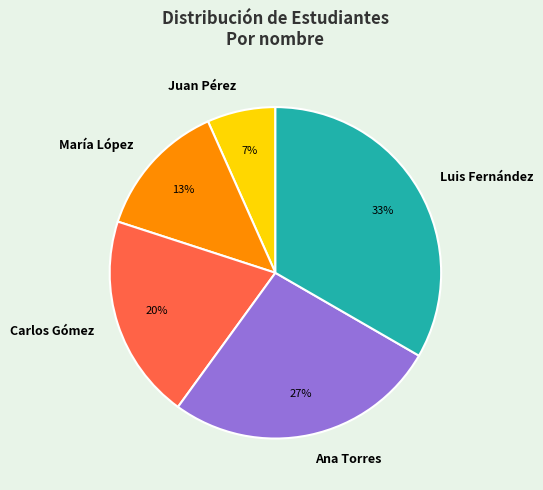

Rank the categories by value from highest to lowest.

Luis Fernández, Ana Torres, Carlos Gómez, María López, Juan Pérez